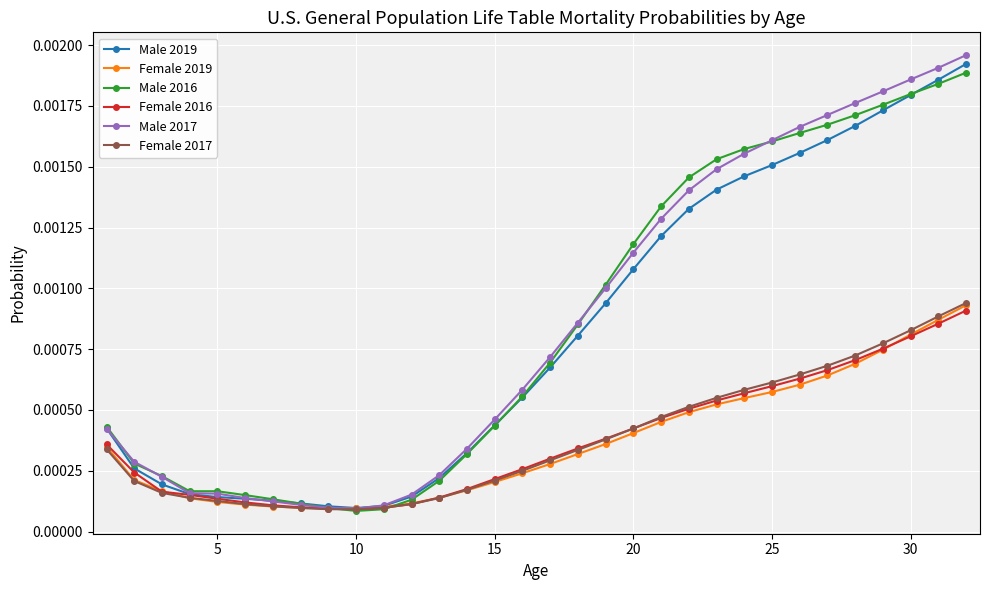

How many categories are shown in the chart?

32